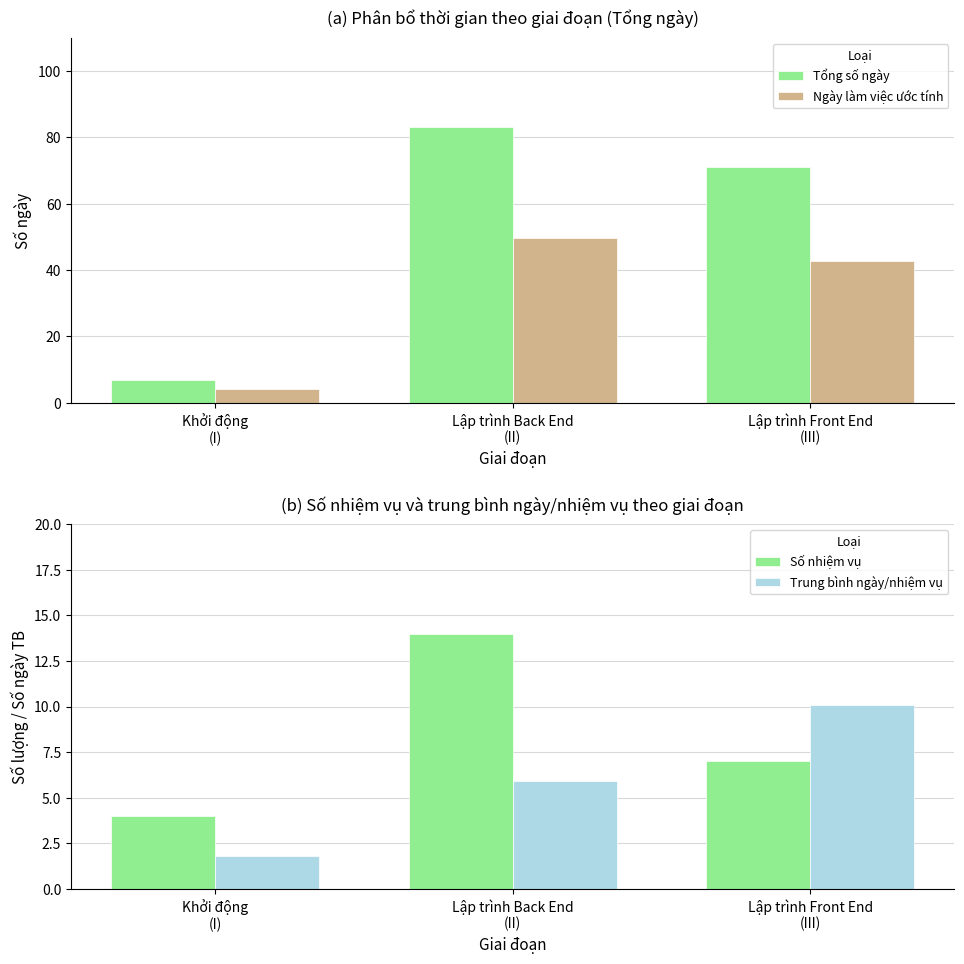

At which label is Số nhiệm vụ closest to 9?

Lập trình Front End
(III)